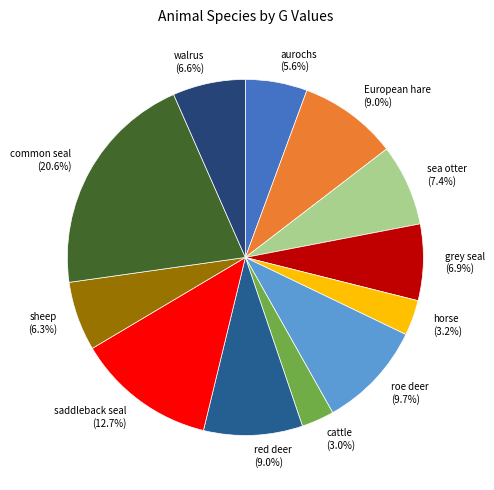

Combined, what portion of the pie is common seal (20.6%) and roe deer (9.7%)?

30.3%